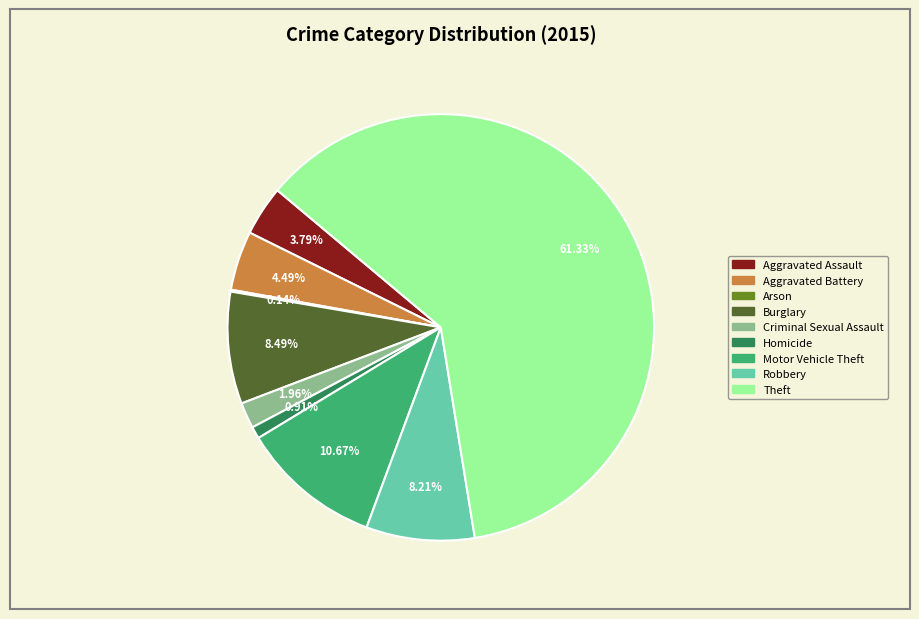

Does any single category account for the majority?

Yes